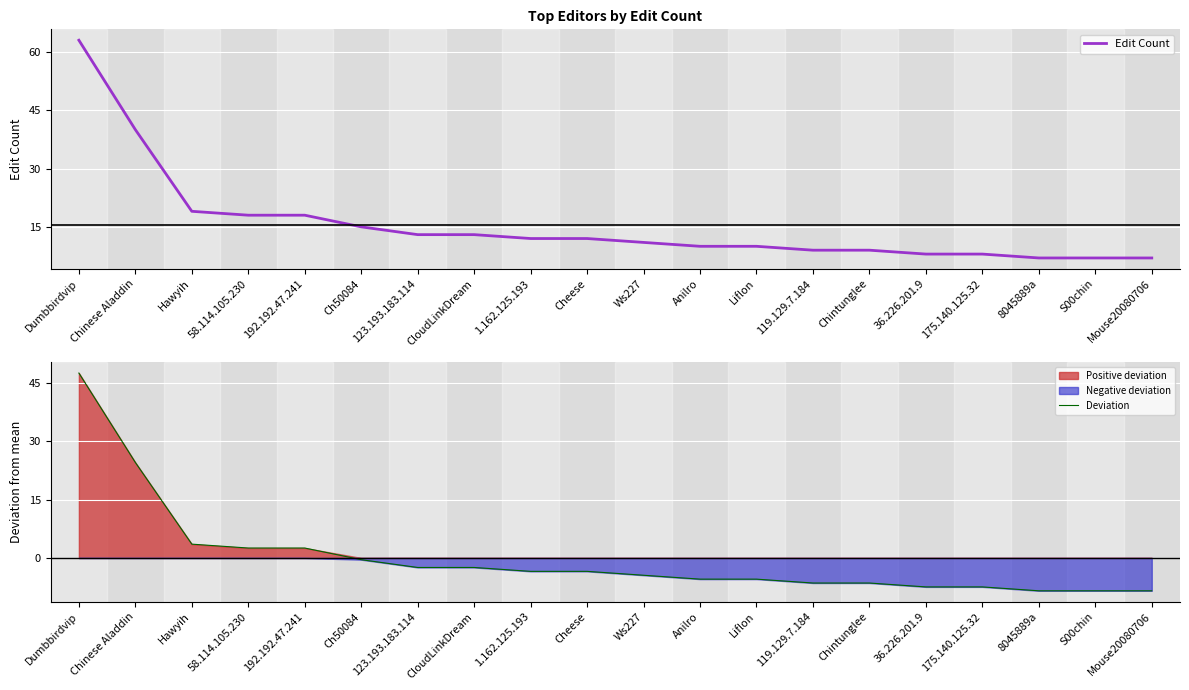

List the series in order of their overall mean, lowest first.

Deviation, Edit Count